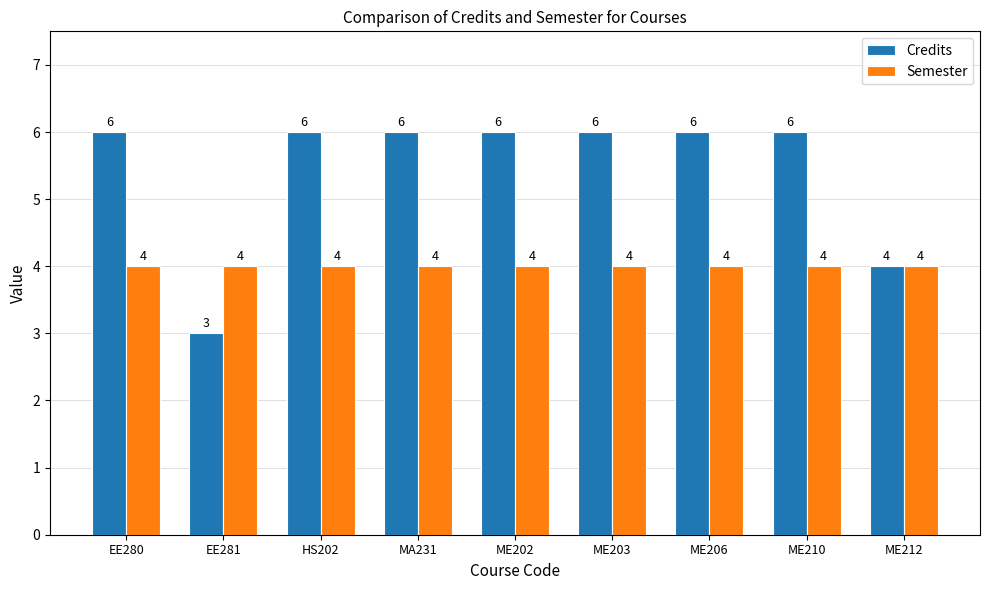

What is the sum of all Semester values?

36